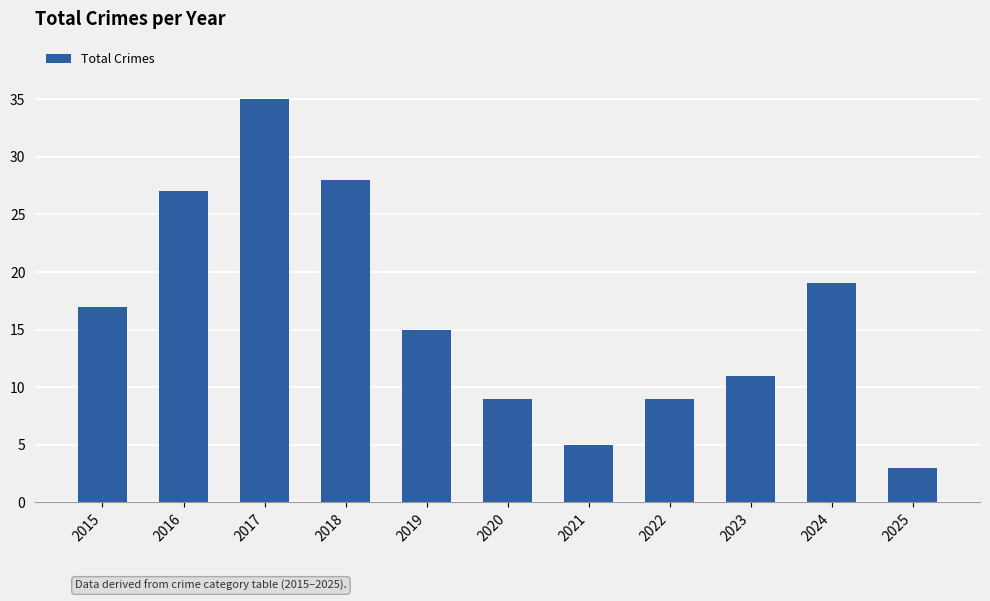

Between 2022 and 2023, which is larger?

2023